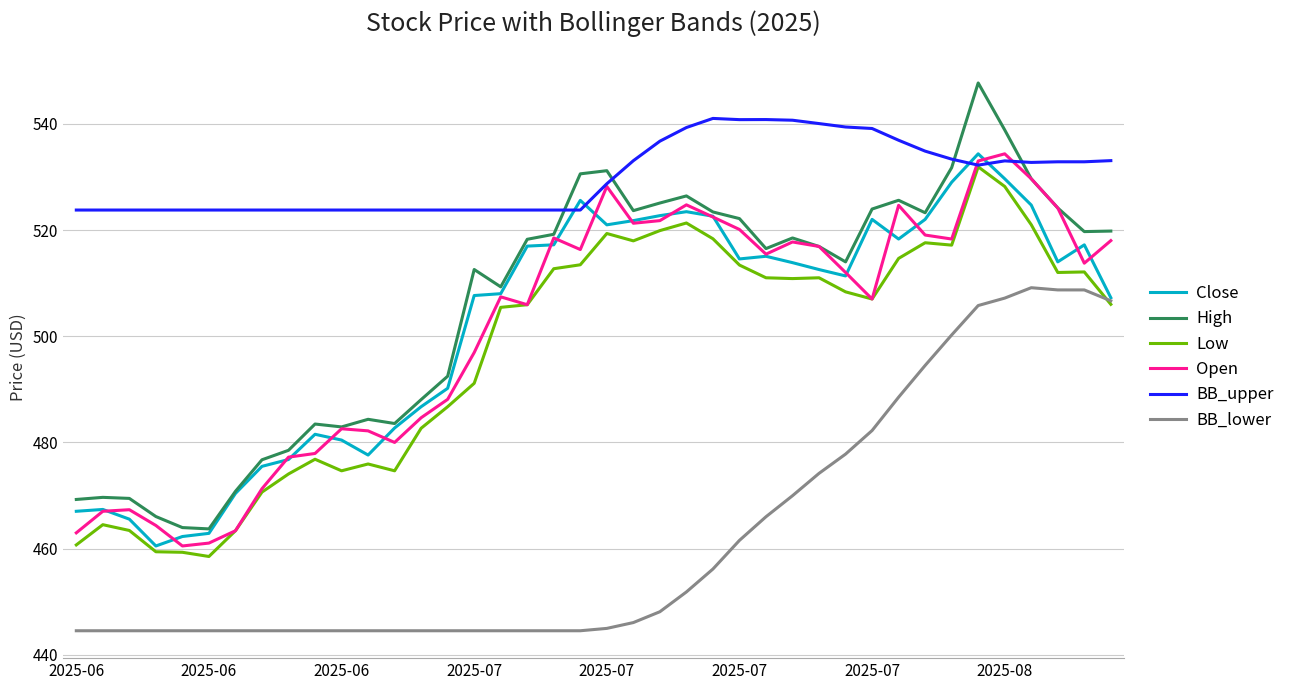

Which series has the largest total across all categories?

BB_upper